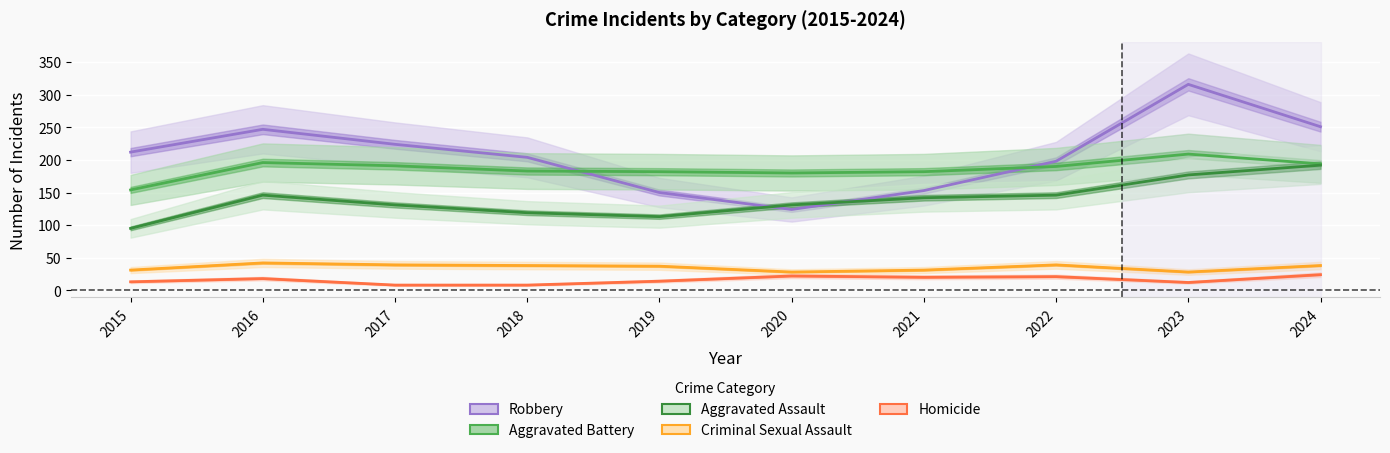

True or false: Criminal Sexual Assault has a value of 39 at 2017.

True